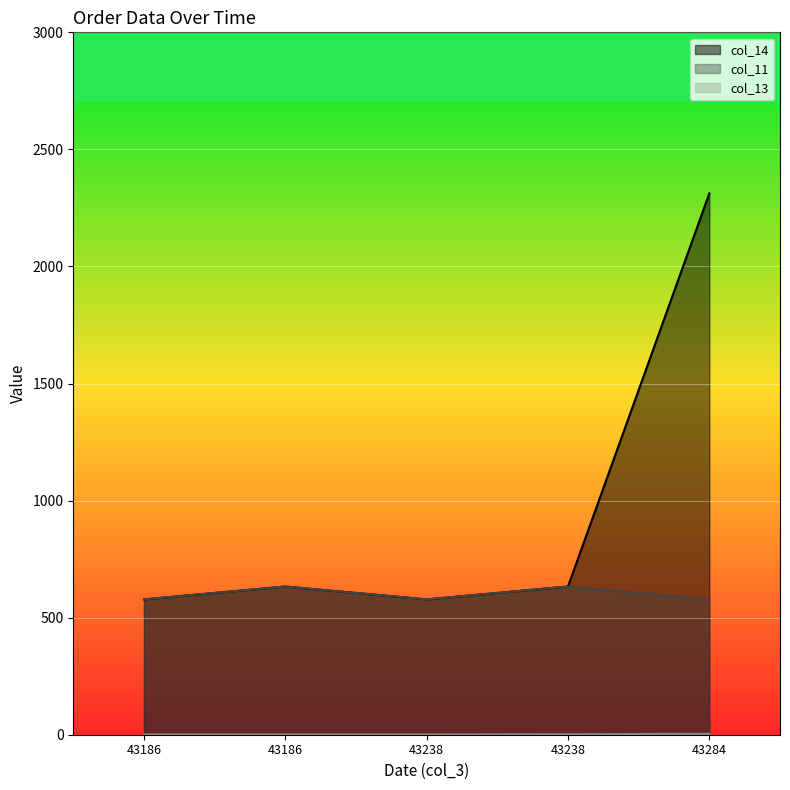

What is the maximum value shown in the chart?

2312